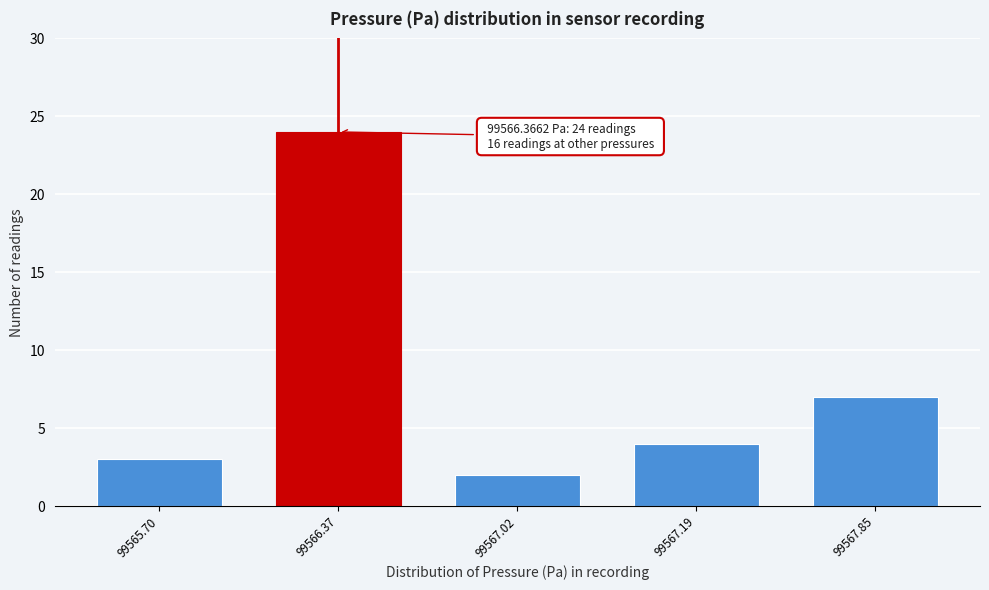

Reading left to right, transcribe all the data shown in this chart.

3	24	2	4	7